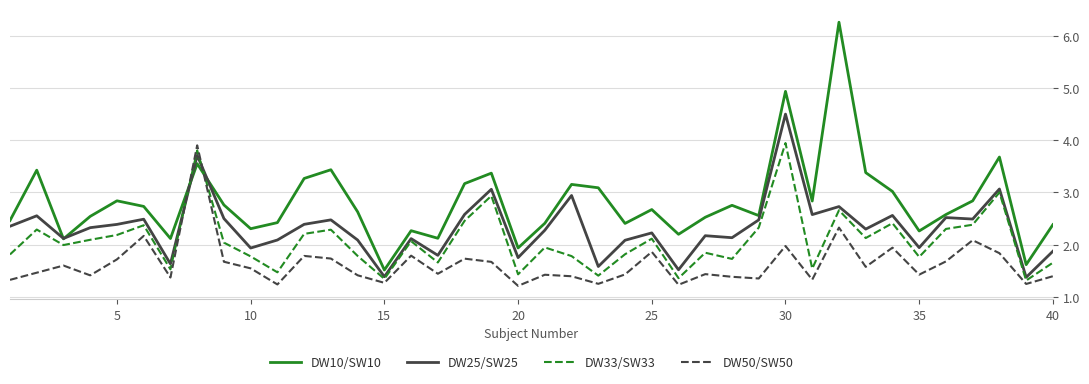

Rank the series by their average value, from lowest to highest.

DW50/SW50, DW33/SW33, DW25/SW25, DW10/SW10